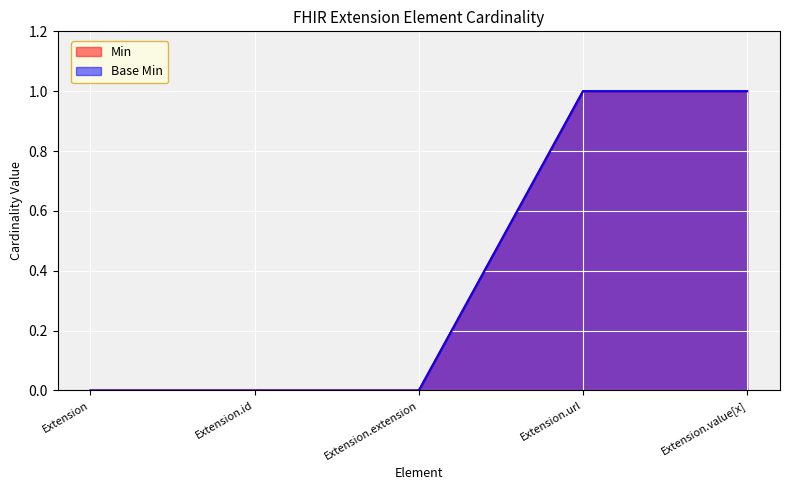

Reading left to right, extract all data points from this chart.

Min: Extension=0	Extension.id=0	Extension.extension=0	Extension.url=1	Extension.value[x]=1
Base Min: Extension=0	Extension.id=0	Extension.extension=0	Extension.url=1	Extension.value[x]=1